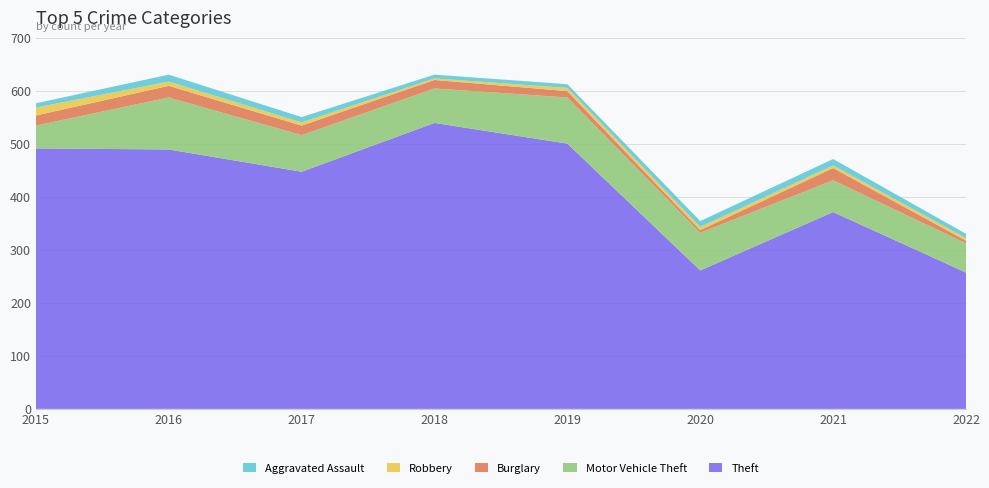

Reading left to right, what are all the values shown in this chart?

Theft: 2015=491	2016=489	2017=447	2018=539	2019=500	2020=261	2021=371	2022=257
Motor Vehicle Theft: 2015=43	2016=98	2017=69	2018=65	2019=87	2020=71	2021=60	2022=55
Burglary: 2015=19	2016=22	2017=18	2018=16	2019=12	2020=5	2021=23	2022=5
Robbery: 2015=15	2016=8	2017=6	2018=3	2019=6	2020=6	2021=5	2022=5
Aggravated Assault: 2015=8	2016=13	2017=10	2018=7	2019=7	2020=11	2021=12	2022=8